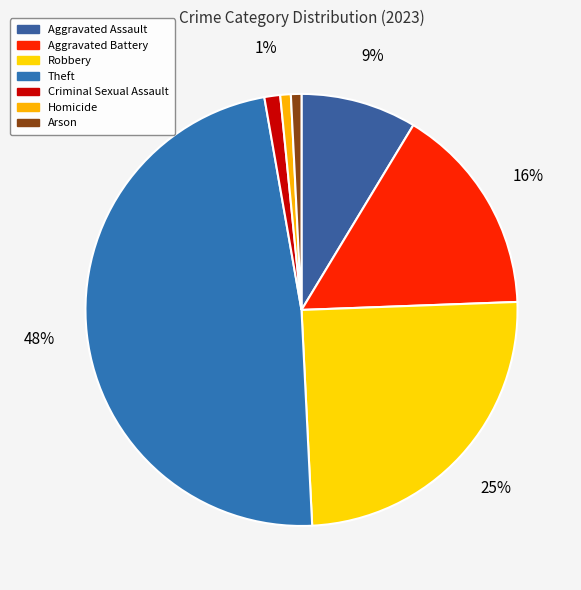

The Robbery slice represents 25% of the pie. True or false?

True